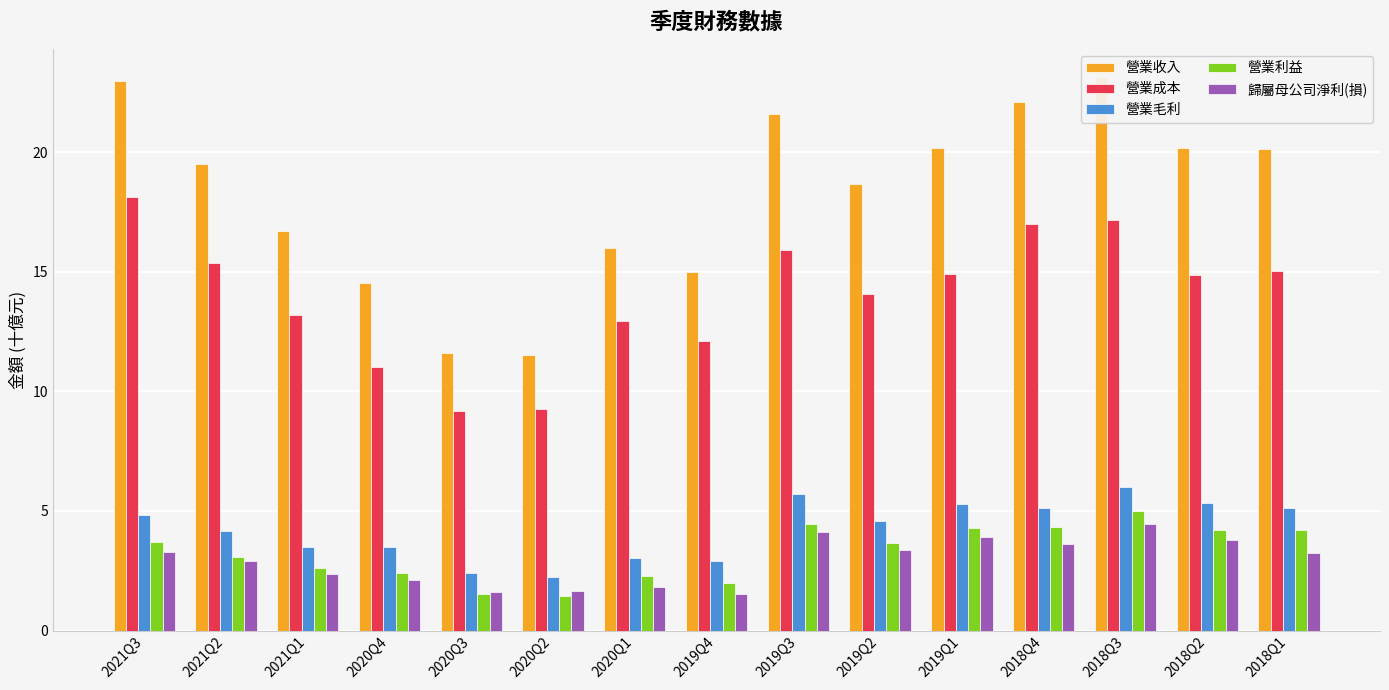

At which label does 歸屬母公司淨利(損) reach its minimum?

2019Q4